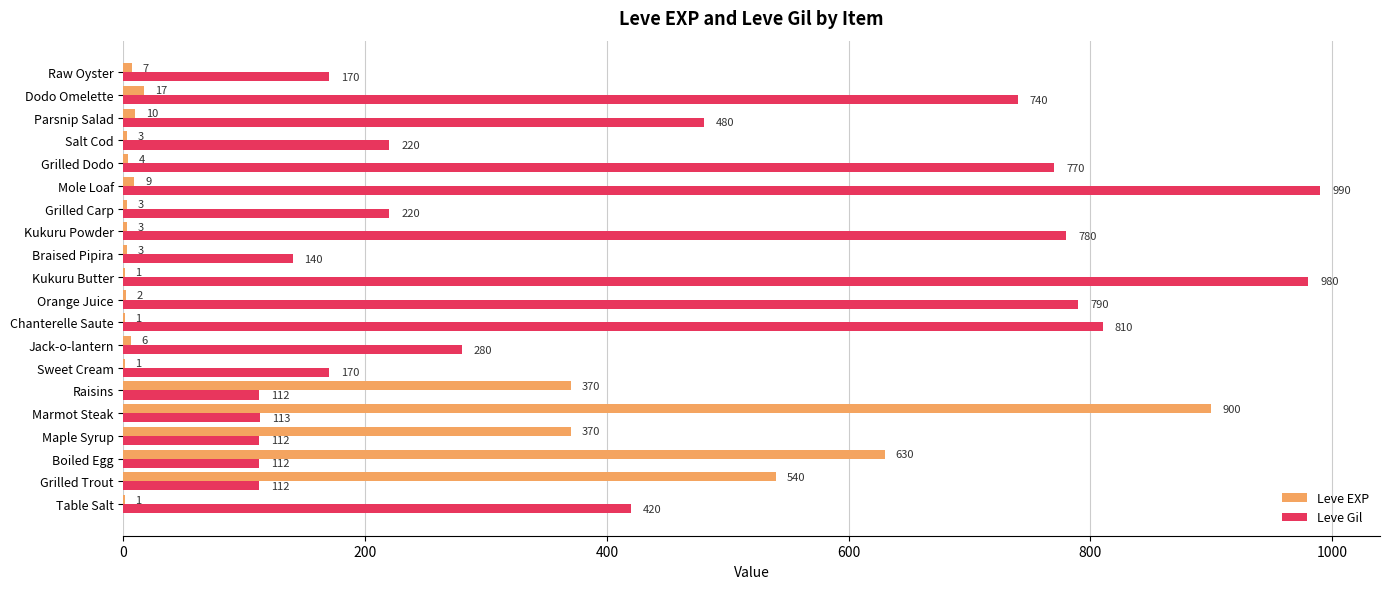

What is the greatest value displayed?

990